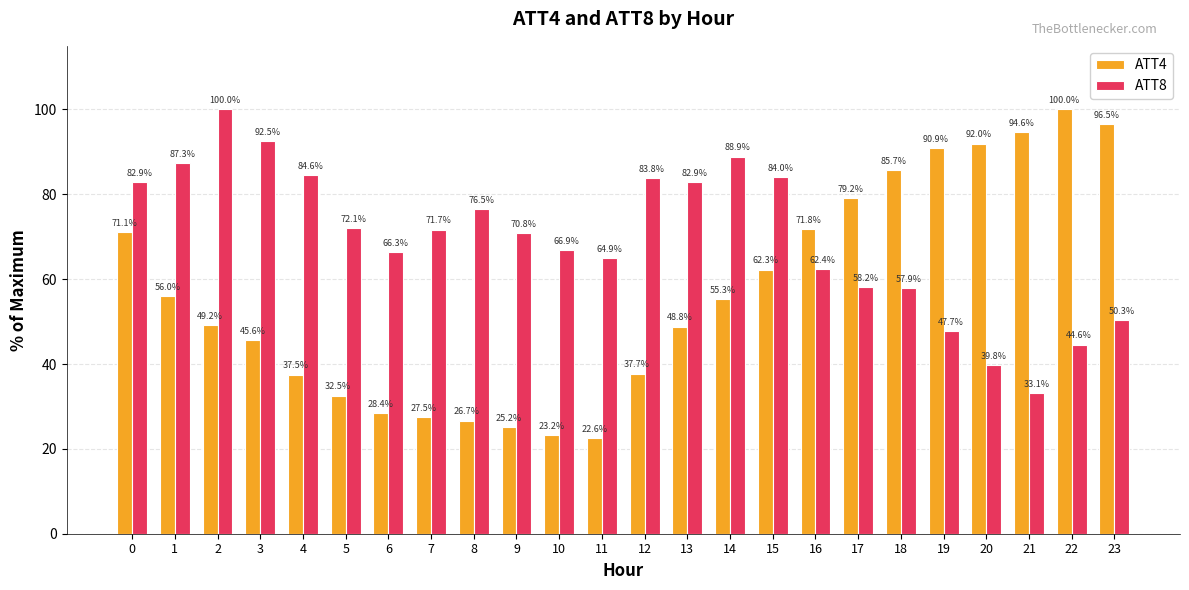

What is the average value of the ATT4 series?

56.7